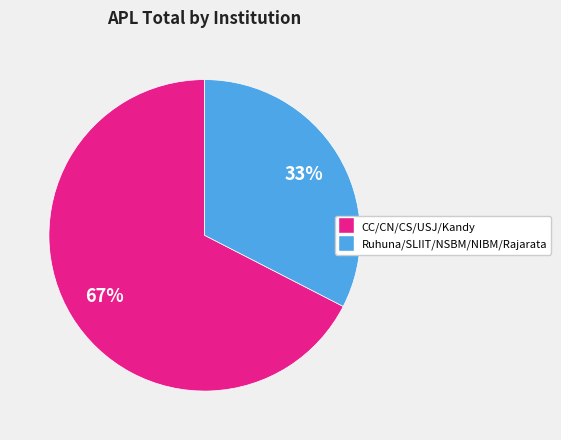

Is there a majority slice in this chart?

Yes